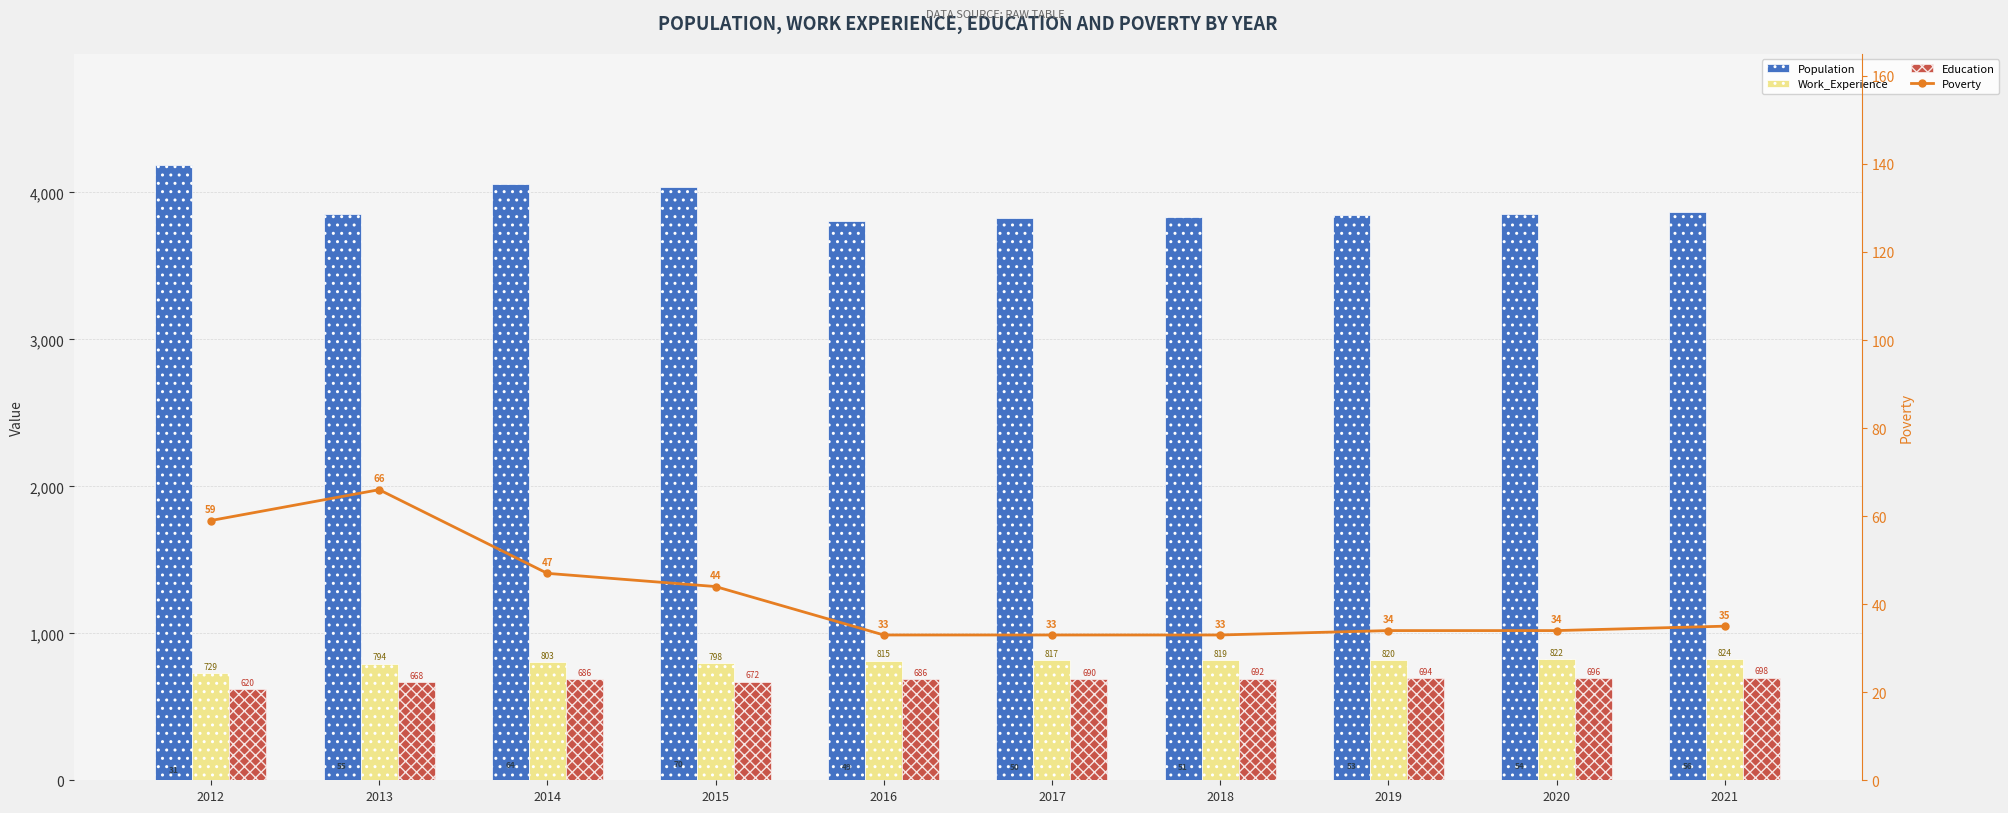

At which category is the sum across all series the highest?

2012